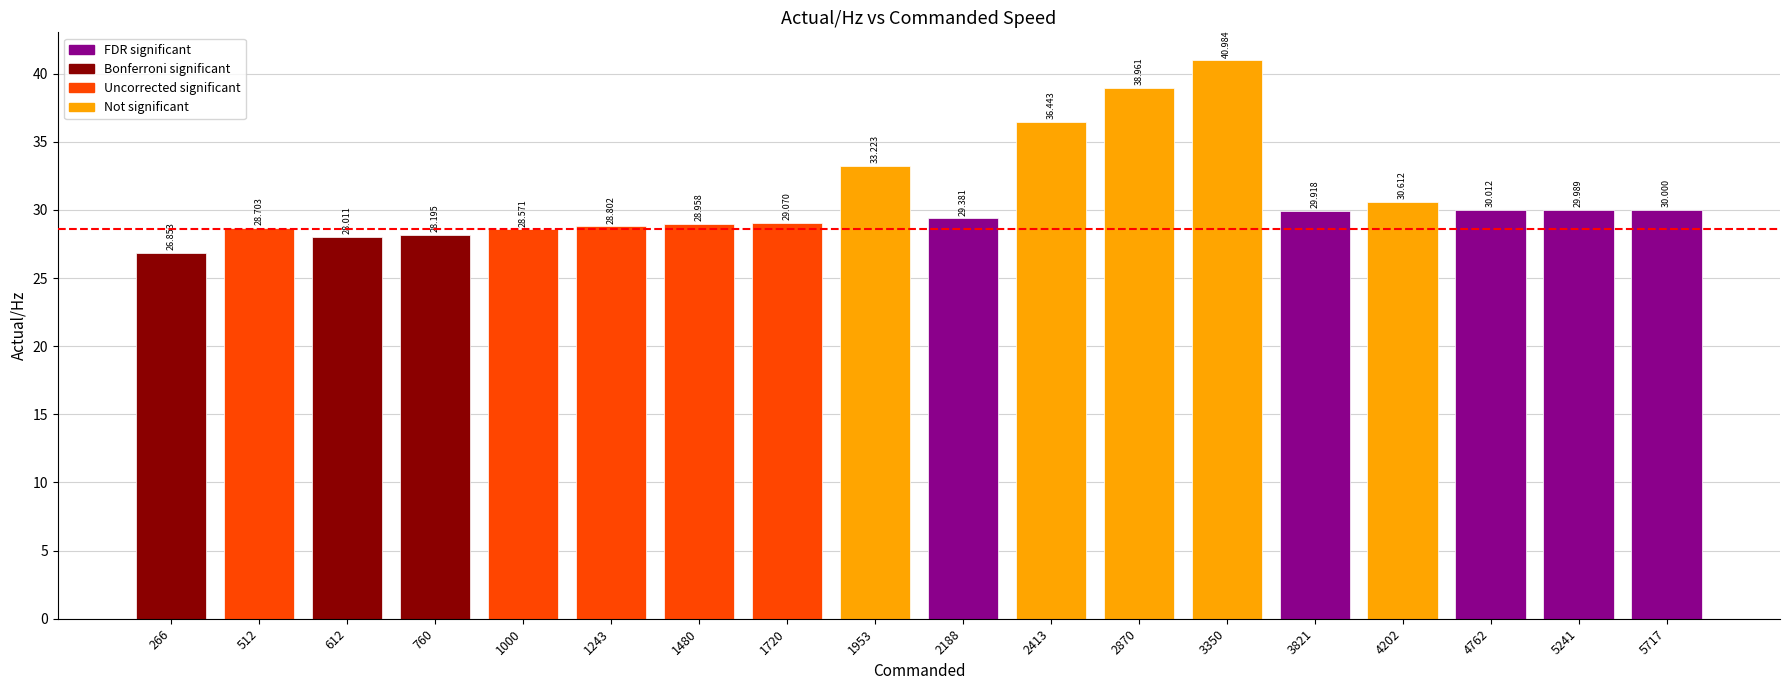

Reading left to right, extract all data points from this chart.

26.9	28.7	28.0	28.2	28.6	28.8	29.0	29.1	33.2	29.4	36.4	39.0	41.0	29.9	30.6	30.0	30.0	30.0